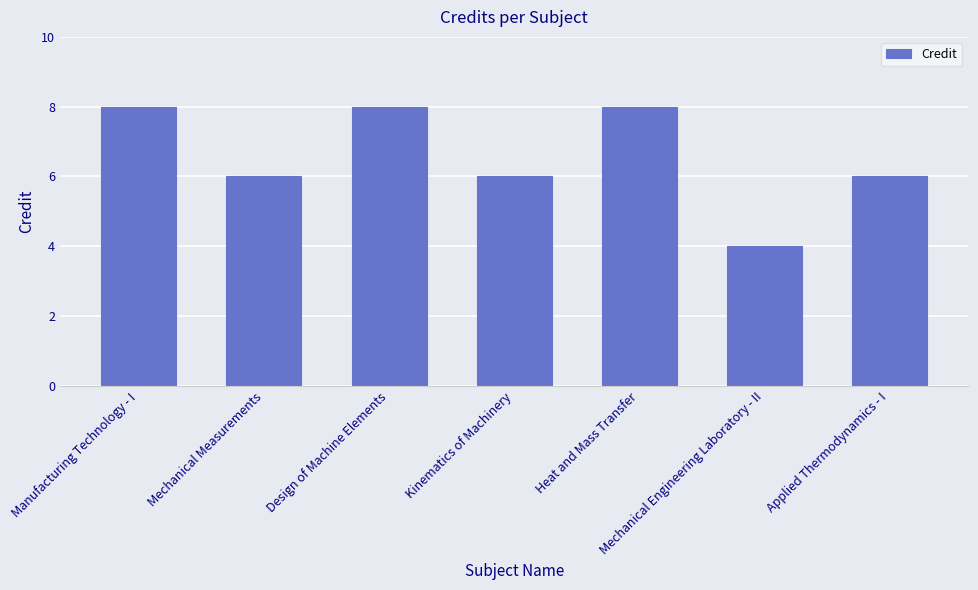

What is the maximum value shown in the chart?

8